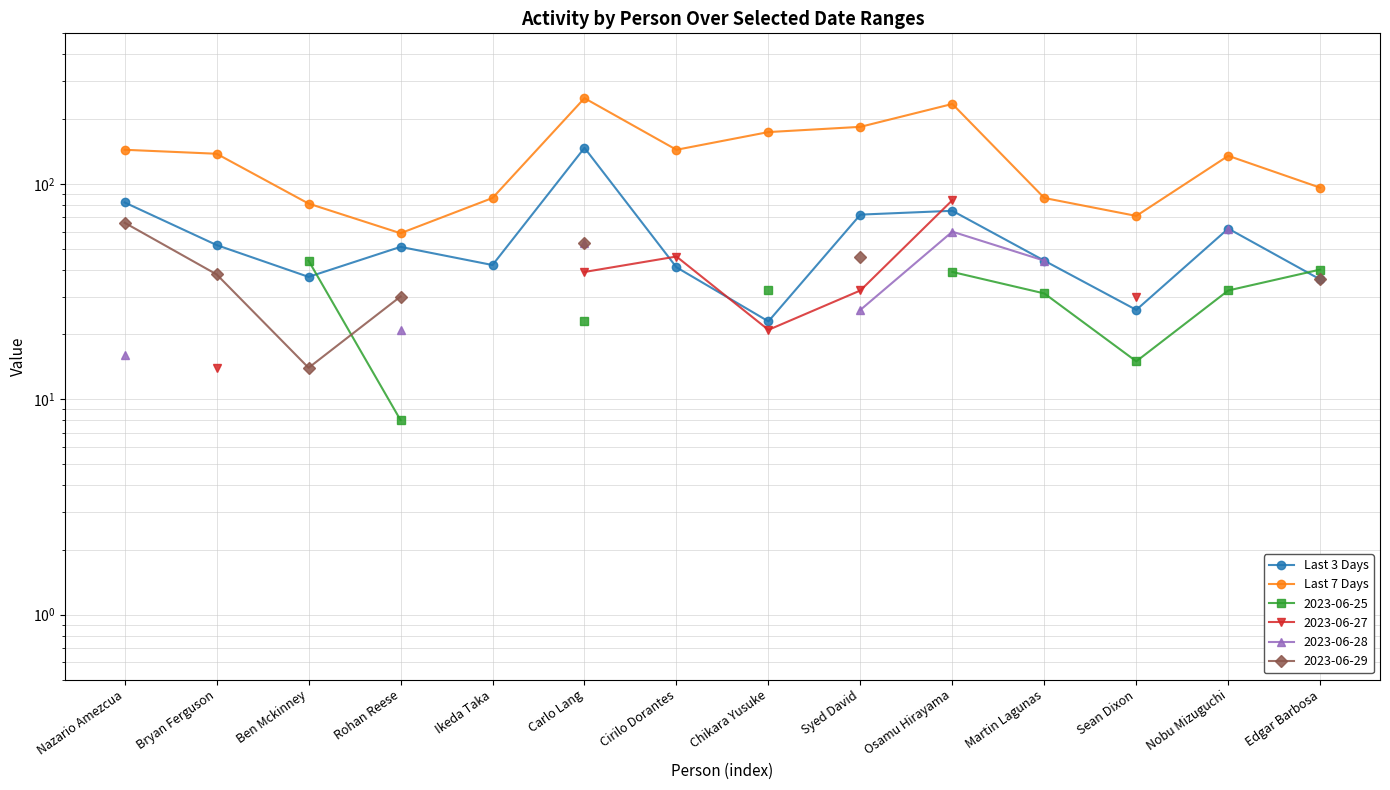

What is the maximum value shown in the chart?

250